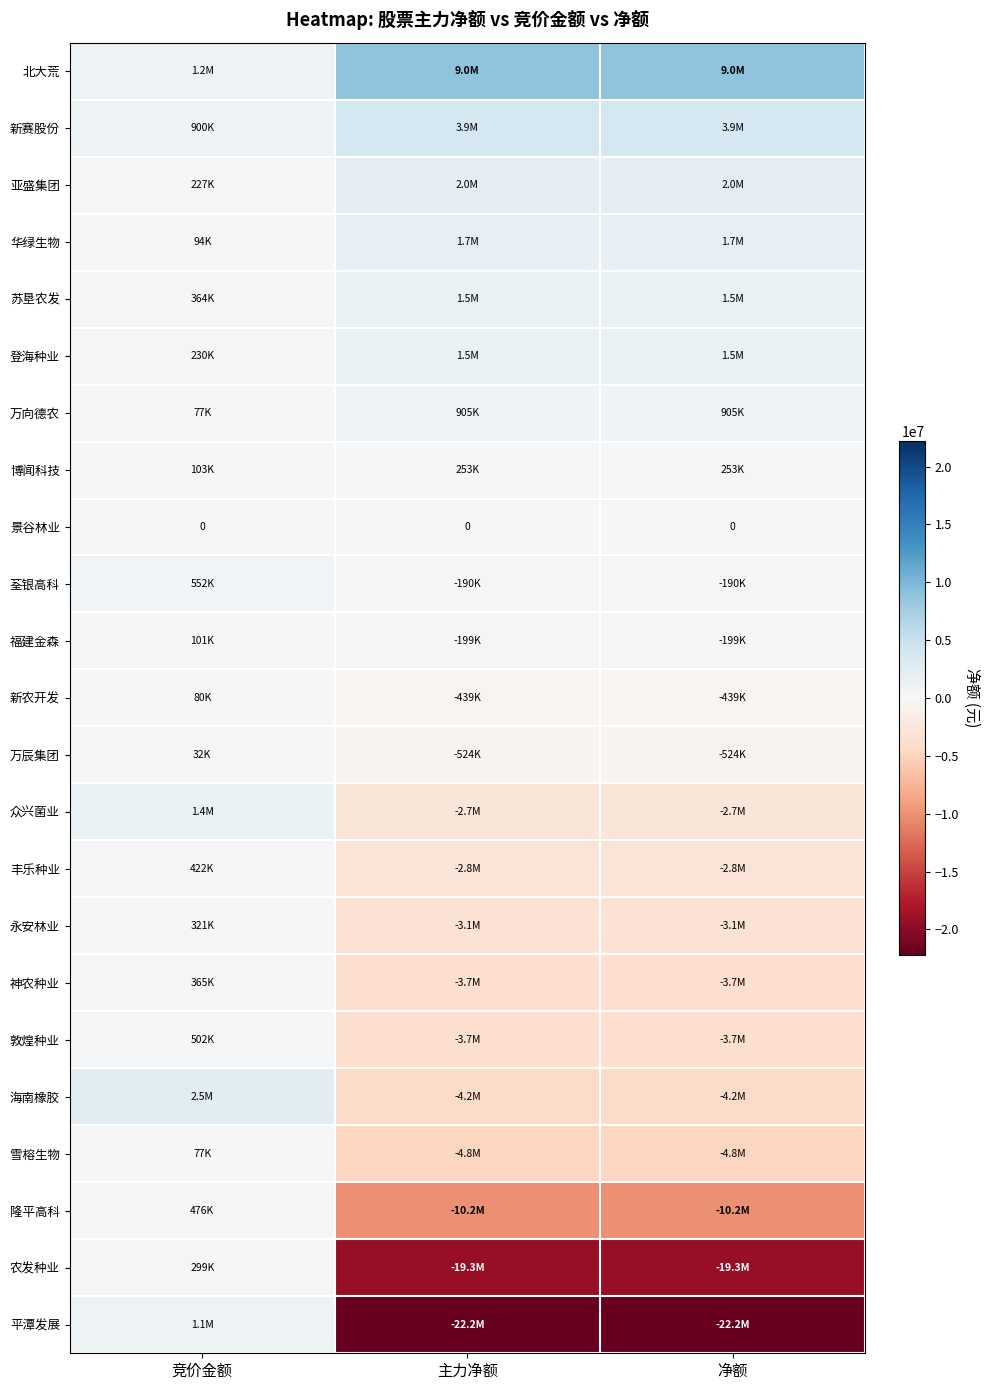

What is the sum of the 北大荒 values at 竞价金额 and 净额?

10171184